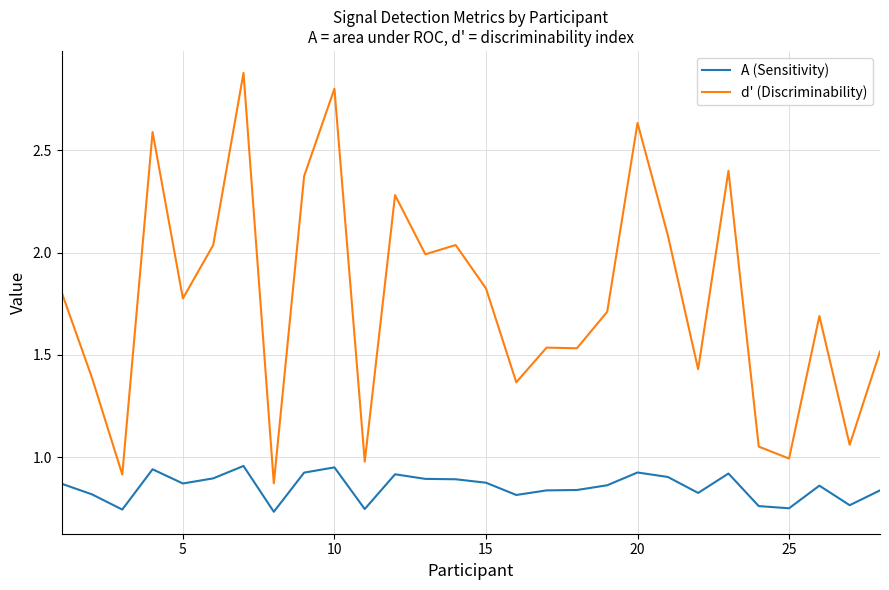

True or false: A (Sensitivity) and d' (Discriminability) cross at least once.

False